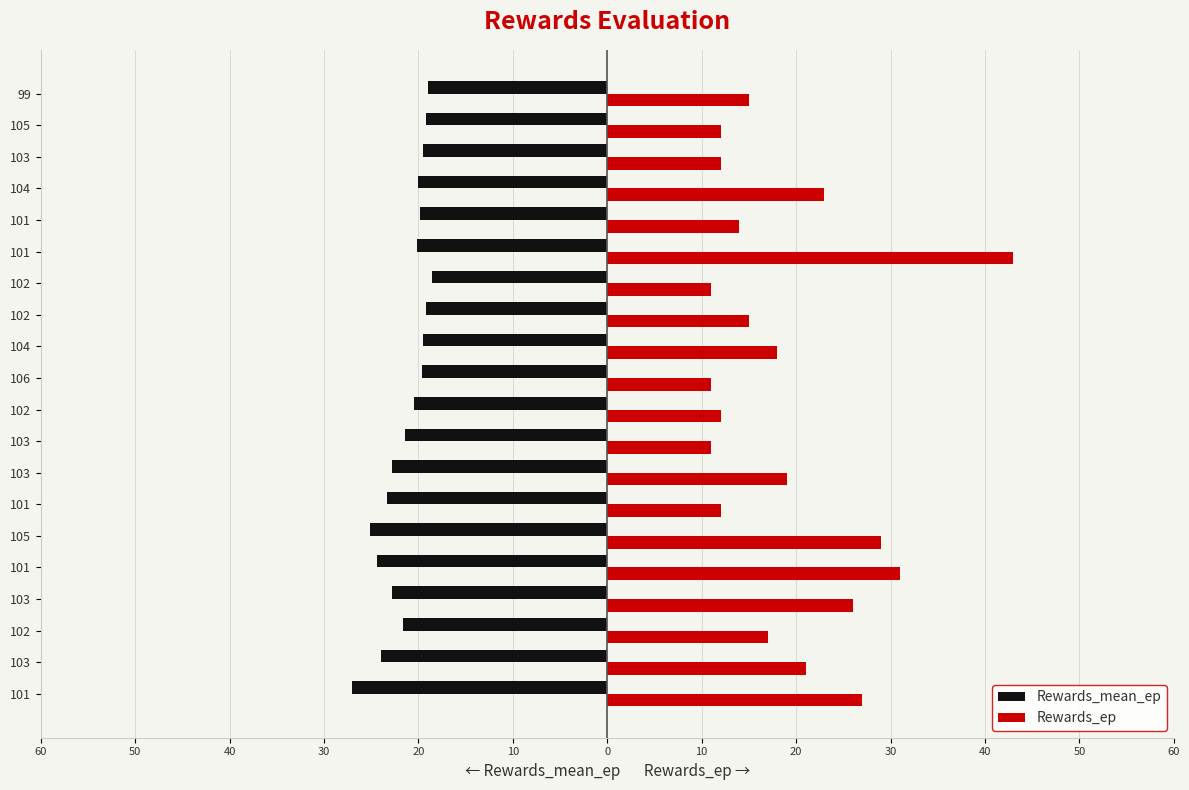

What are all the series names shown in the legend?

Rewards_mean_ep, Rewards_ep